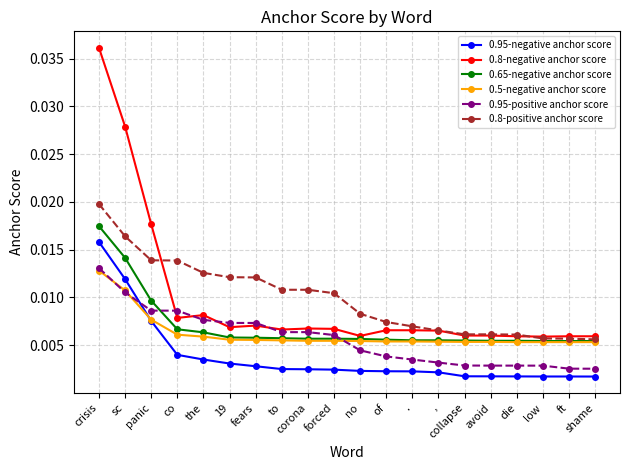

How many 0.5-negative anchor score values are between 0 and 1?

20